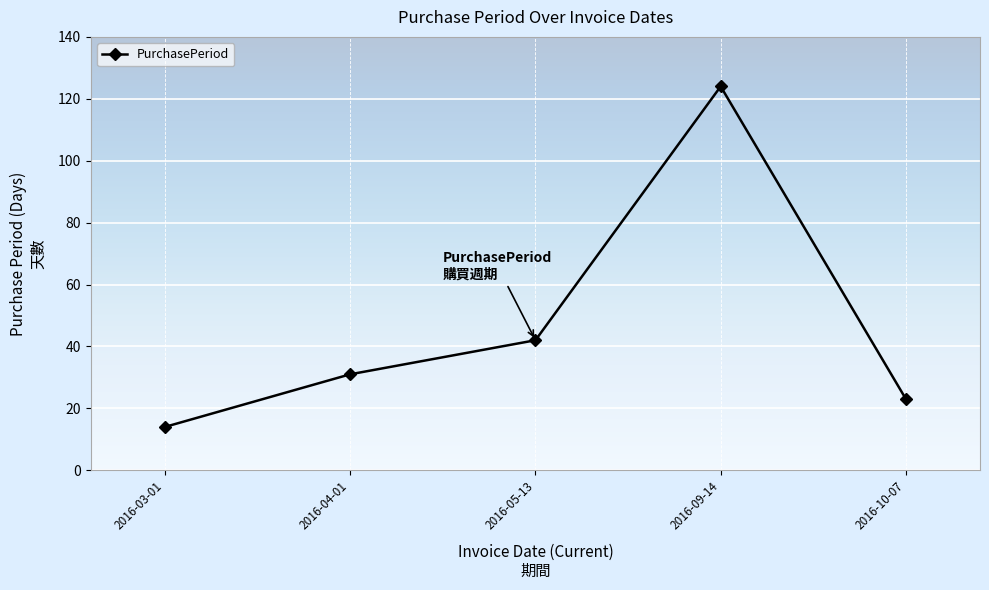

What is the change in value from 2016-03-01 to 2016-04-01?

+17